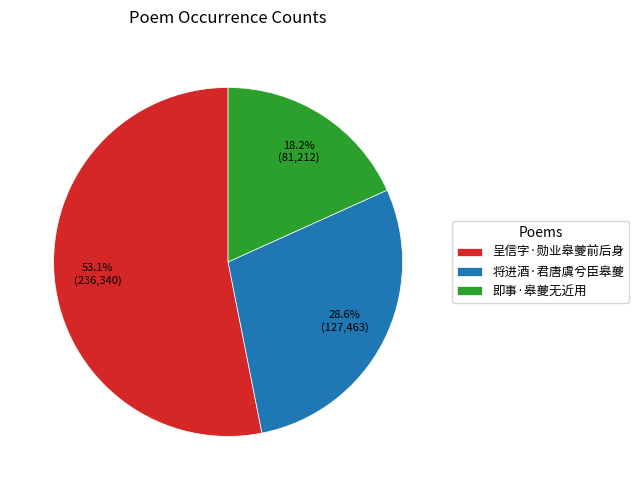

To the nearest percent, what is the difference between the largest and smallest slice percentages?

35%